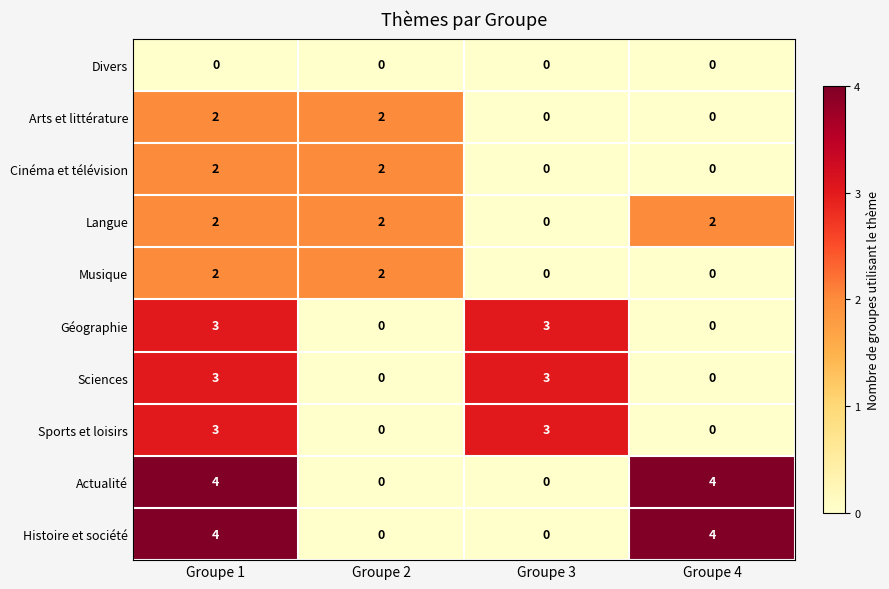

What is the spread (max minus min) of values at Groupe 4?

4